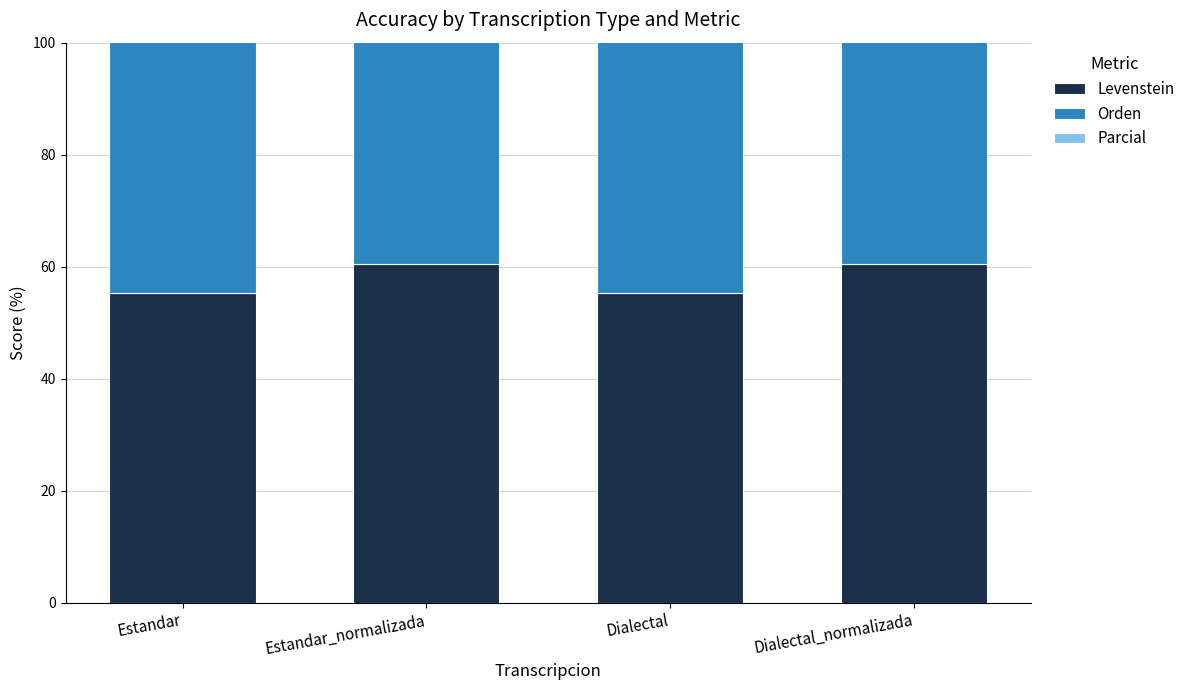

Read the Levenstein value at Estandar_normalizada.

60.5